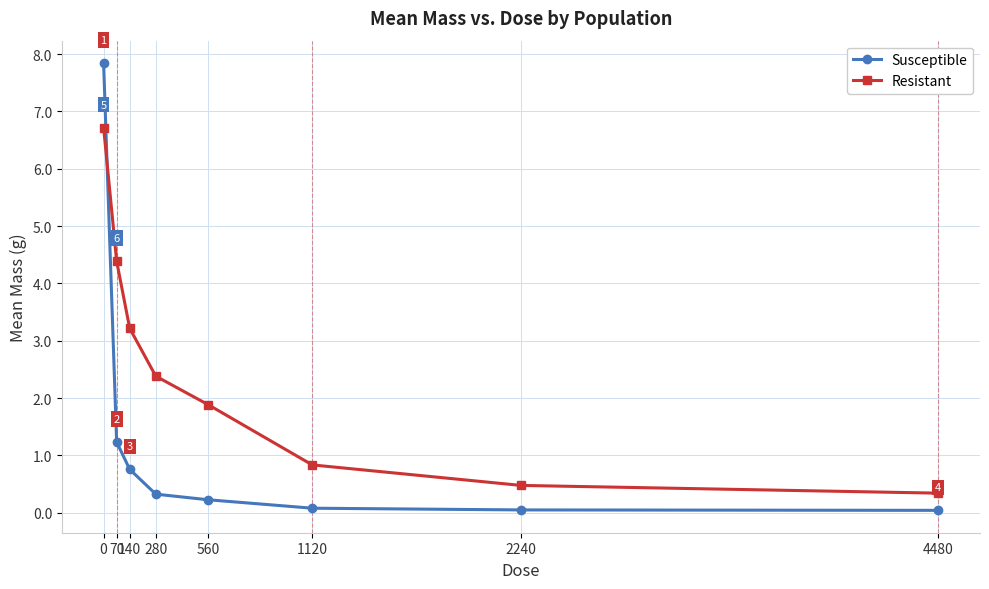

What is the total value across all series at 0?

14.6